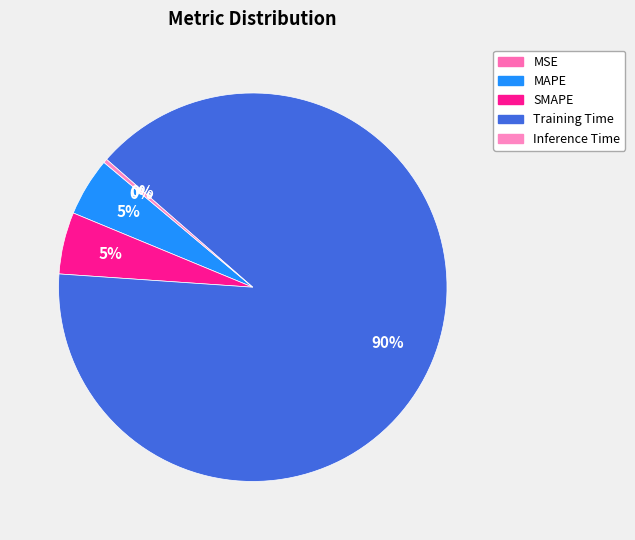

To the nearest percent, what portion does Training Time represent?

90%